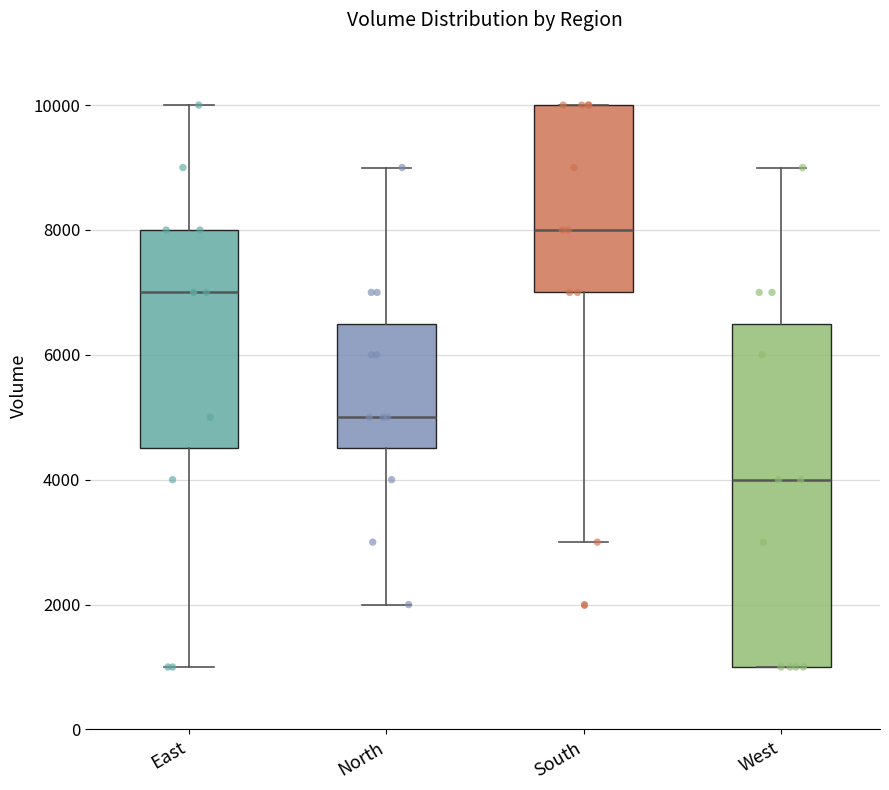

Reading left to right, transcribe this box plot: for each box, give where its median line is, the range the box spans, and where its two whiskers end, as read against the y-axis. The values are not printed on the chart, so give them approximately, as read against the axis.

East: median 7000, box 4600 to 8000, whiskers 1000 to 10000
North: median 5000, box 4600 to 6600, whiskers 2000 to 9000
South: median 8000, box 7000 to 10000, whiskers 3000 to 10000
West: median 4000, box 1000 to 6600, whiskers 1000 to 9000